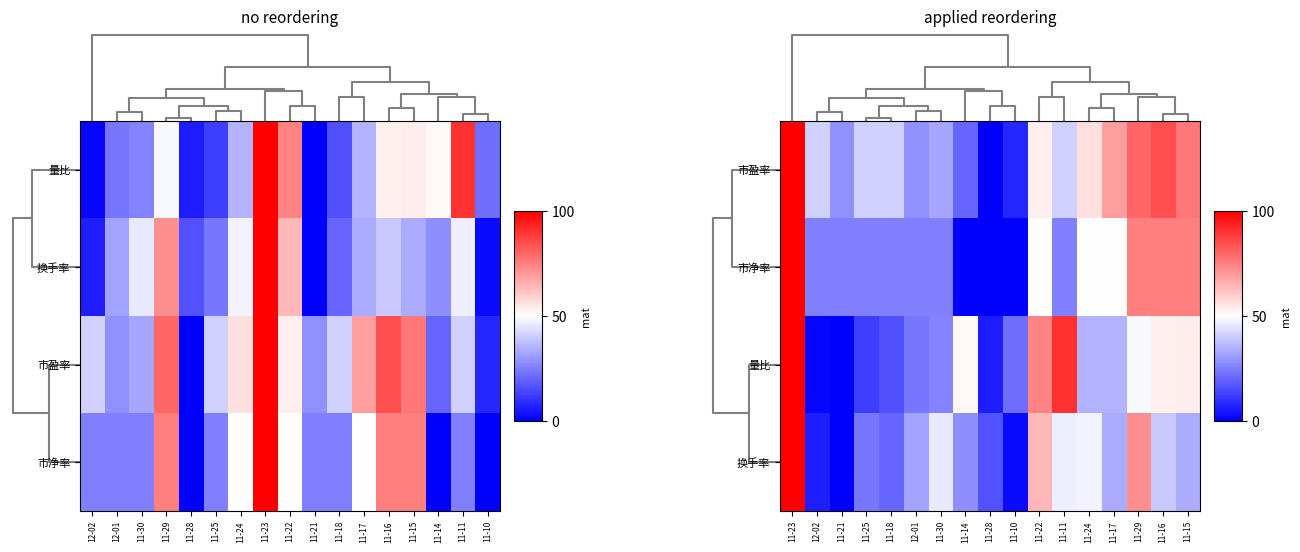

Between 12-01 and 11-29, which is larger?

11-29